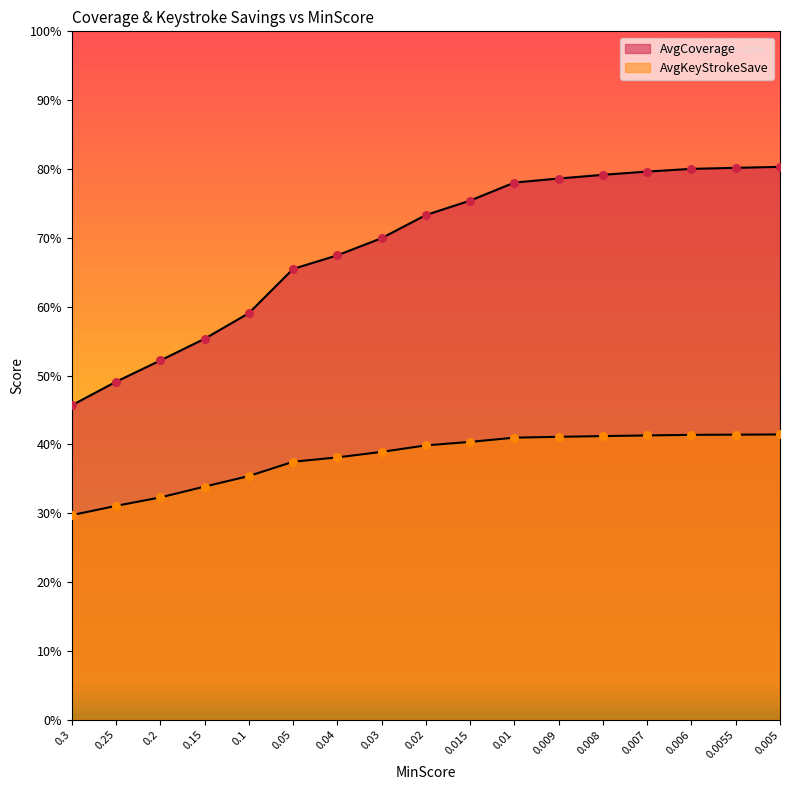

Which series contains the lowest Y value?

AvgKeyStrokeSave